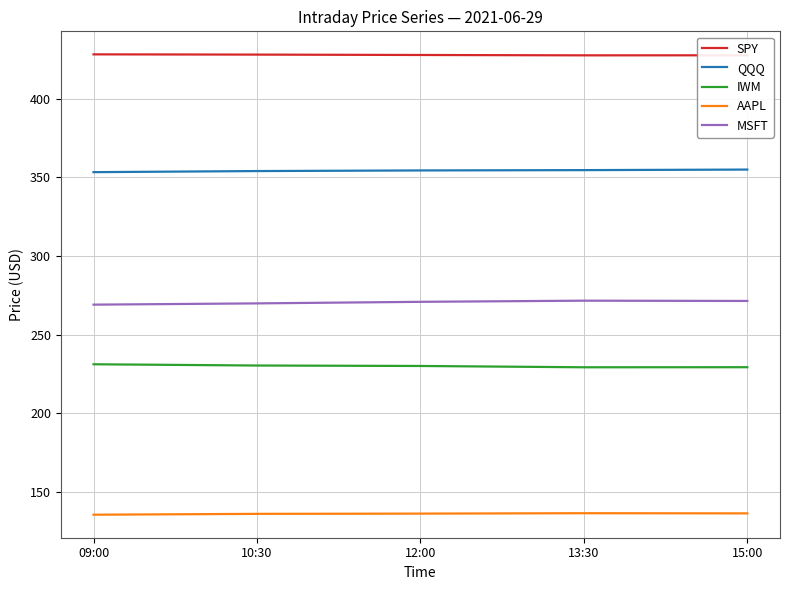

Count the number of categories in the chart.

5